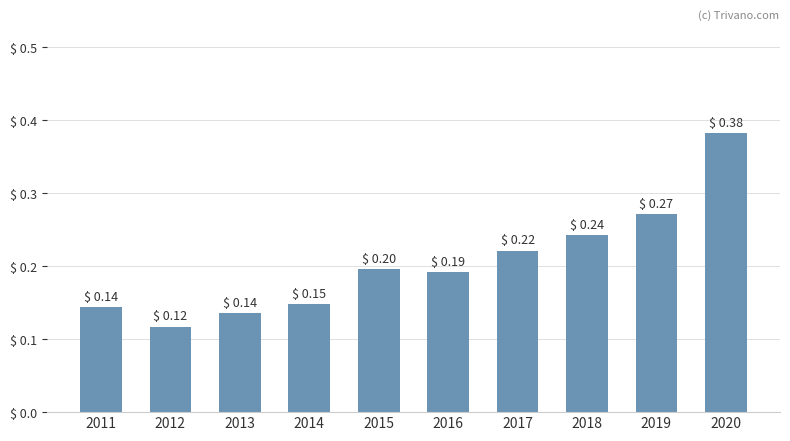

What is the sum of all values?

2.1